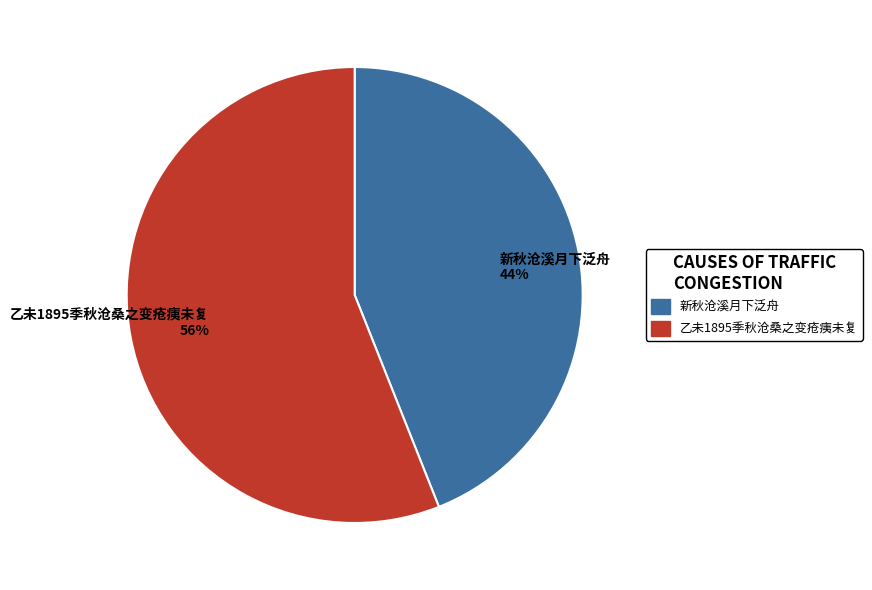

To the nearest percent, what is the average slice percentage?

50%